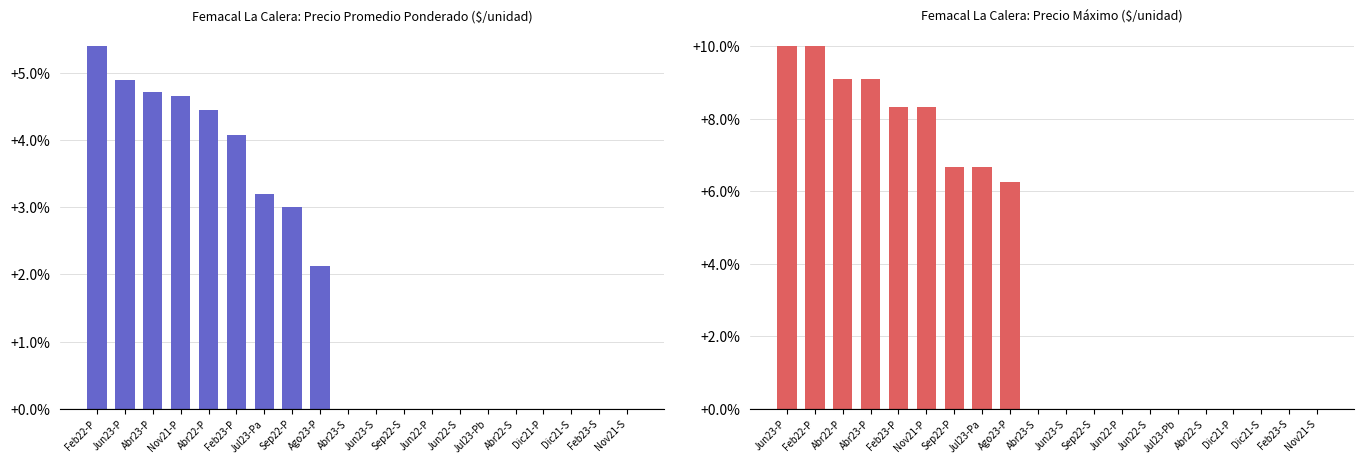

What value does the Precio promedio ponderado series have at Feb23-P?

4.1